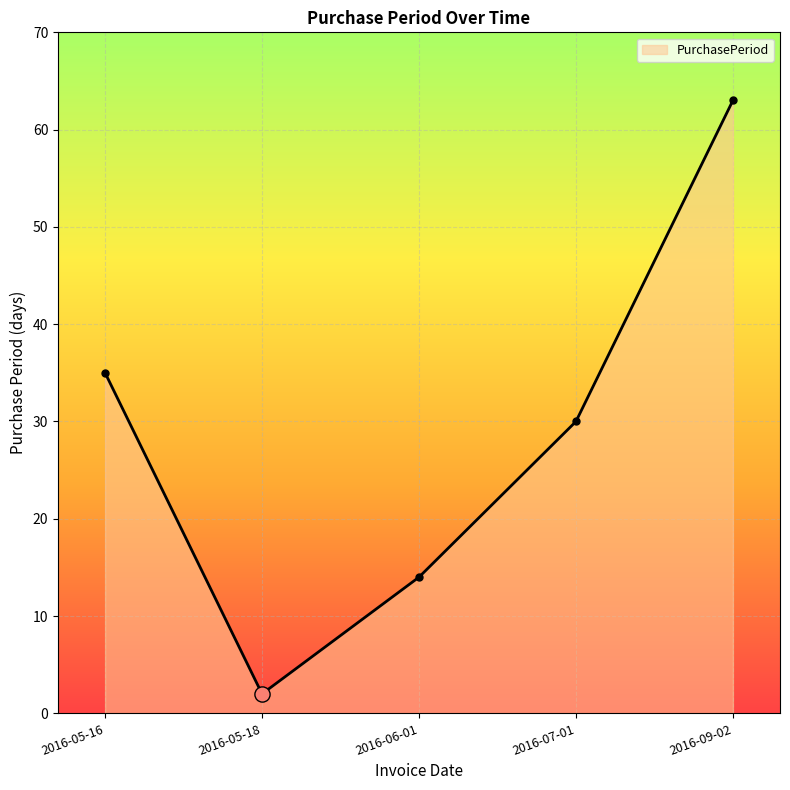

Which has a higher value, 2016-07-01 or 2016-09-02?

2016-09-02